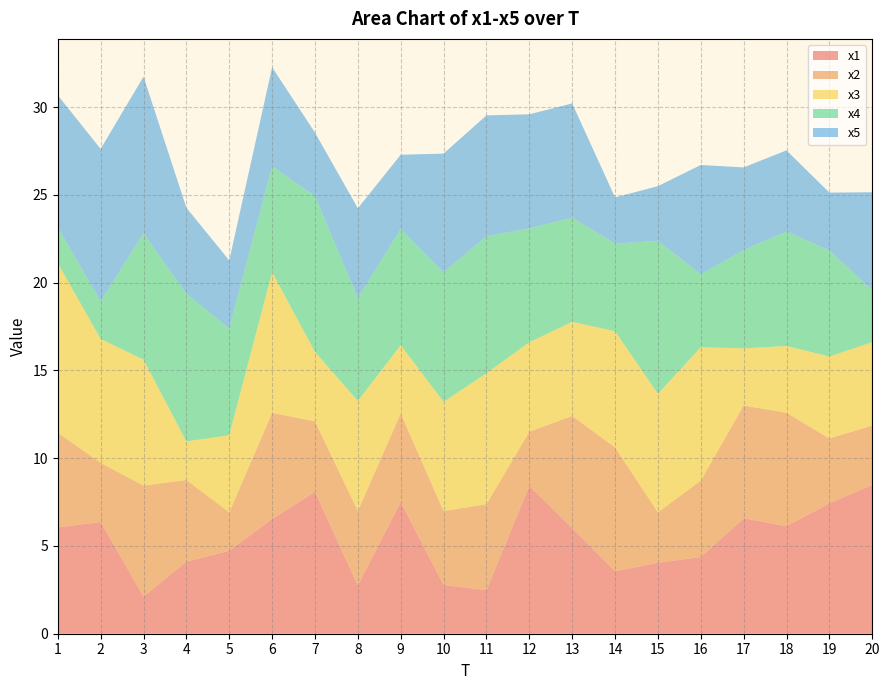

Reading right to left, what are all the values shown in this chart?

x1: 20=8.5	19=7.4	18=6.1	17=6.6	16=4.4	15=4.0	14=3.6	13=6.0	12=8.4	11=2.5	10=2.8	9=7.5	8=2.8	7=8.1	6=6.5	5=4.7	4=4.1	3=2.1	2=6.4	1=6.1
x2: 20=3.4	19=3.7	18=6.5	17=6.4	16=4.4	15=2.9	14=7.0	13=6.4	12=3.1	11=4.9	10=4.2	9=5.0	8=4.2	7=4.0	6=6.0	5=2.2	4=4.7	3=6.3	2=3.4	1=5.4
x3: 20=4.7	19=4.7	18=3.8	17=3.3	16=7.6	15=6.7	14=6.6	13=5.4	12=5.1	11=7.5	10=6.2	9=3.9	8=6.3	7=4.0	6=8.0	5=4.4	4=2.2	3=7.2	2=7.1	1=9.7
x4: 20=3.0	19=6.0	18=6.5	17=5.6	16=4.2	15=8.7	14=5.0	13=5.9	12=6.5	11=7.8	10=7.4	9=6.6	8=5.9	7=8.9	6=6.0	5=6.1	4=8.4	3=7.2	2=2.1	1=2.0
x5: 20=5.6	19=3.3	18=4.6	17=4.7	16=6.2	15=3.1	14=2.6	13=6.5	12=6.5	11=6.9	10=6.8	9=4.2	8=5.1	7=3.6	6=5.6	5=3.9	4=4.9	3=8.9	2=8.7	1=7.5